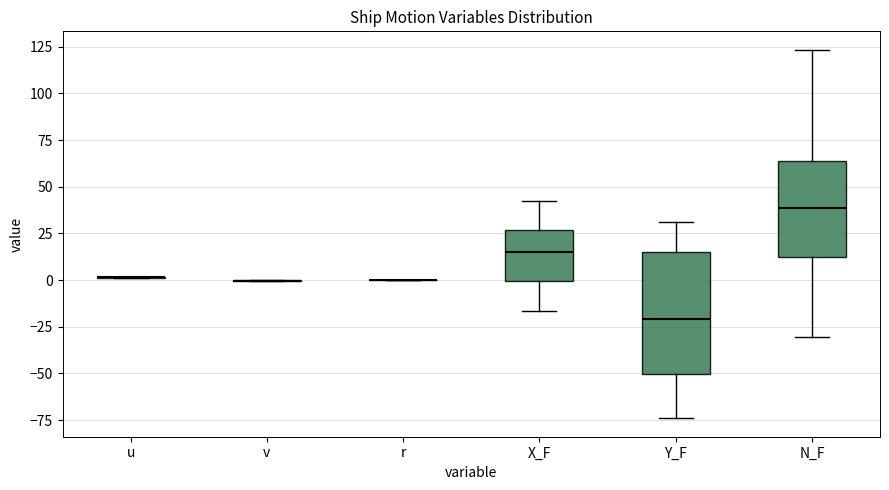

Where does the median line of the box for N_F sit on the y-axis? The values are not printed on the chart, so give them approximately, as read against the axis.

40